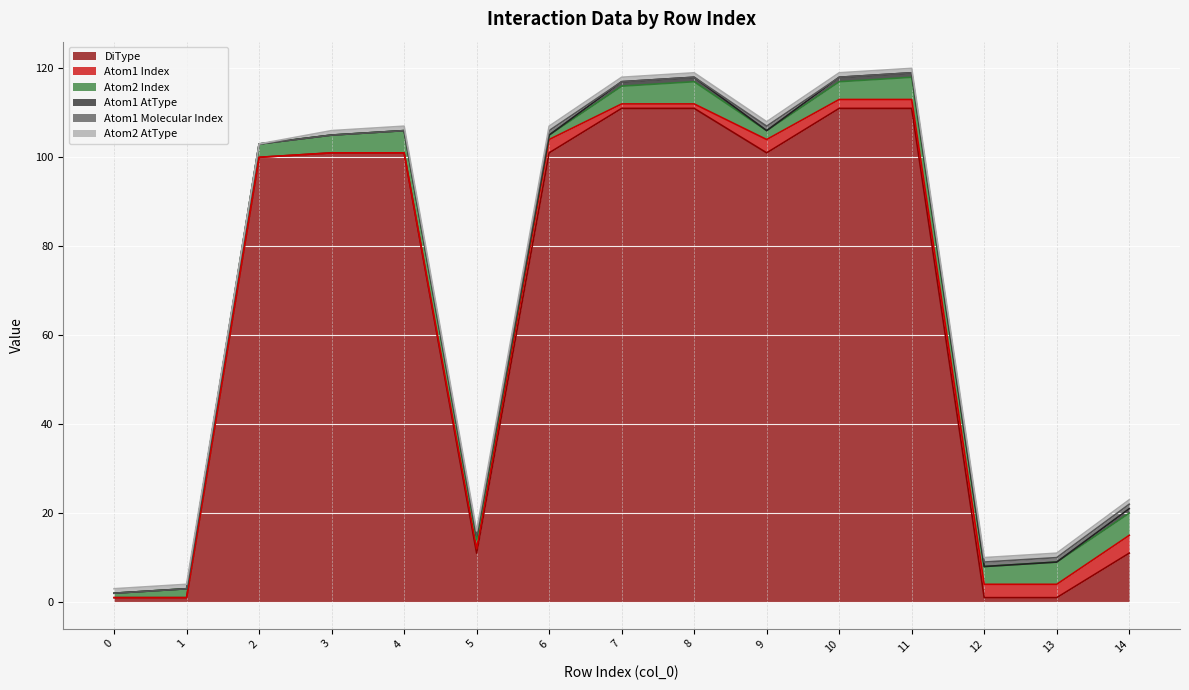

What is the value of the Atom2 AtType point at the 9th from the left?

1